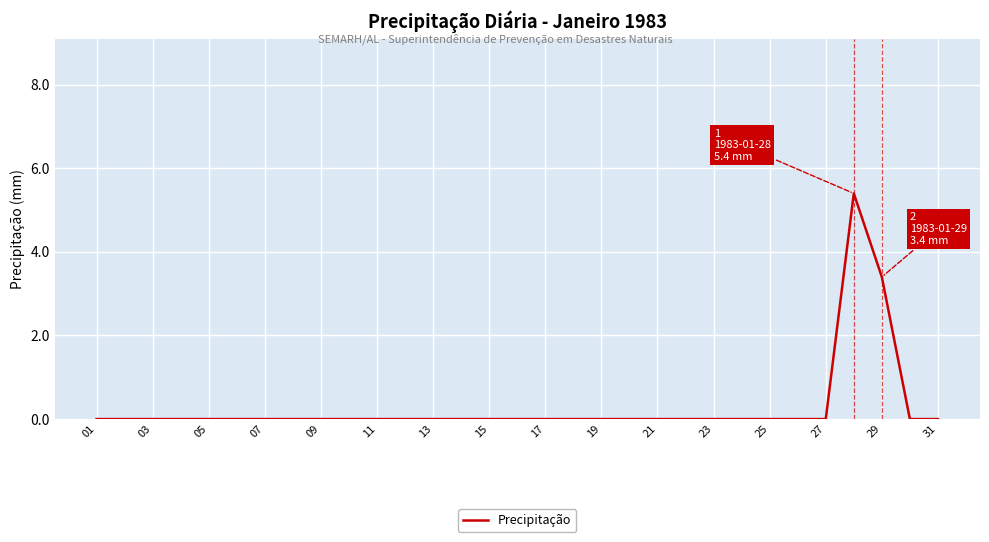

What is the greatest value displayed?

5.4